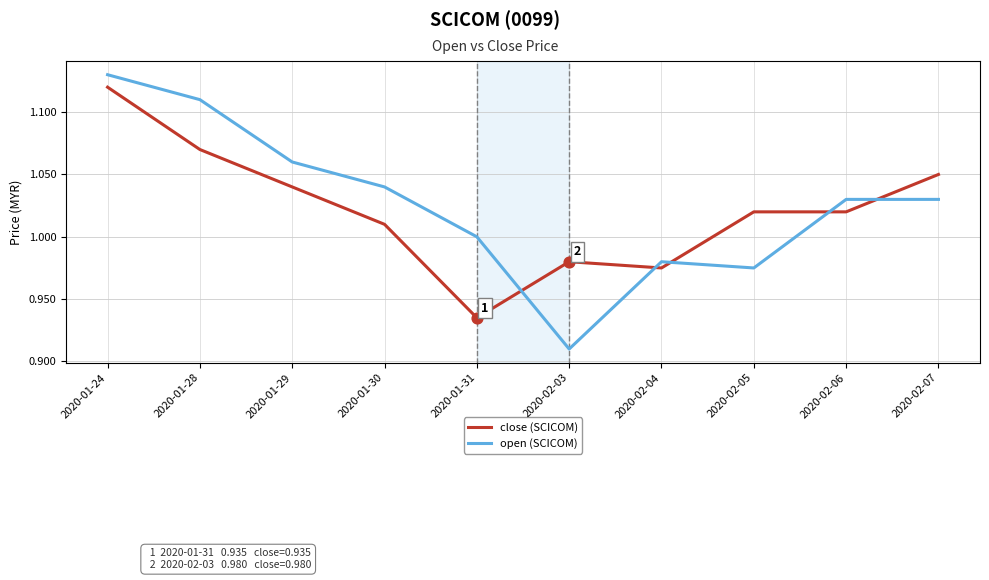

Is the value of close (SCICOM) at 2020-01-31 greater than the value of open (SCICOM) at 2020-01-29?

No